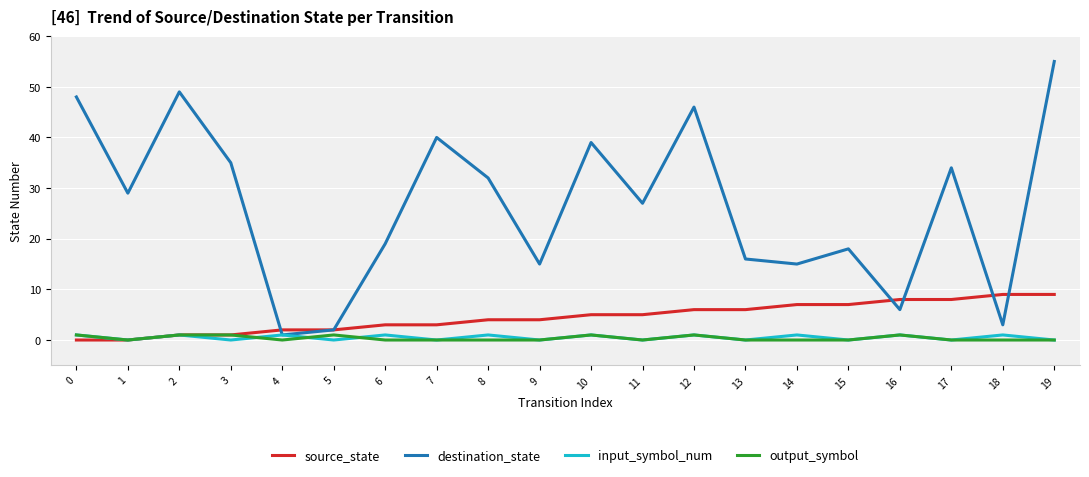

At which category is the sum across all series the highest?

19